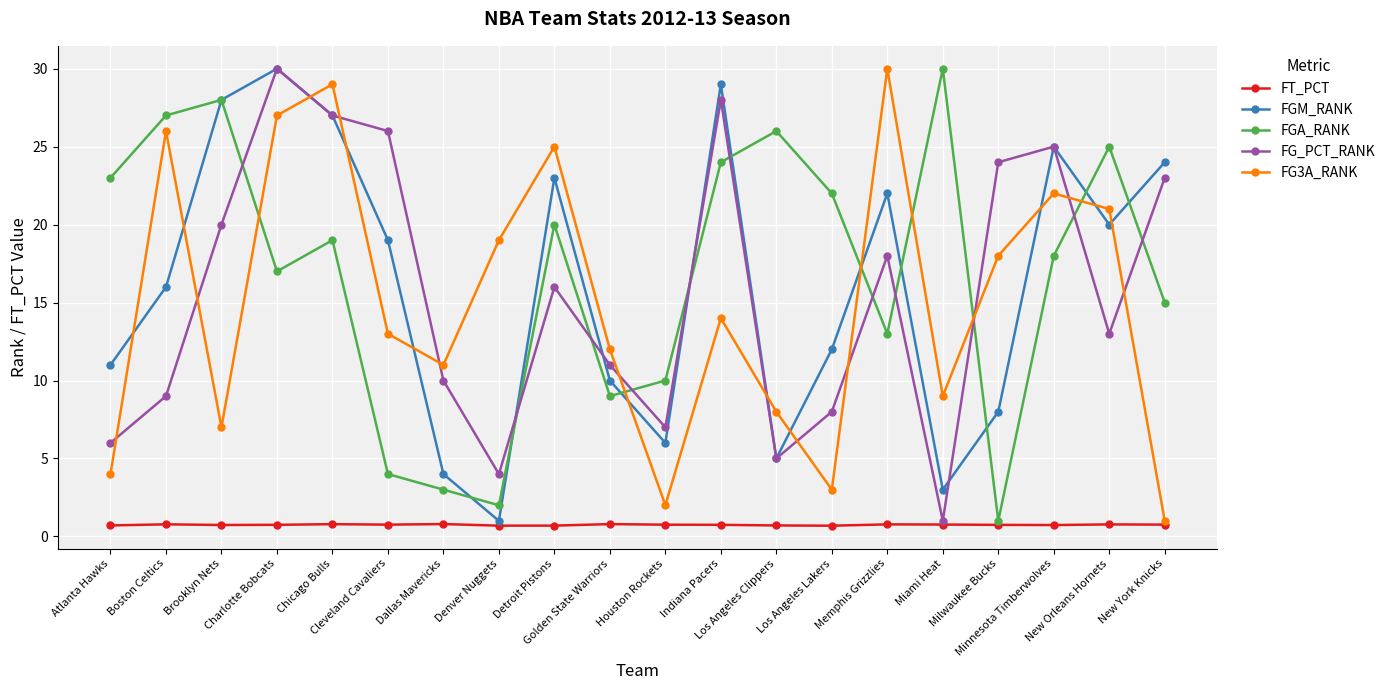

Where is the first local maximum for FG3A_RANK?

Boston Celtics